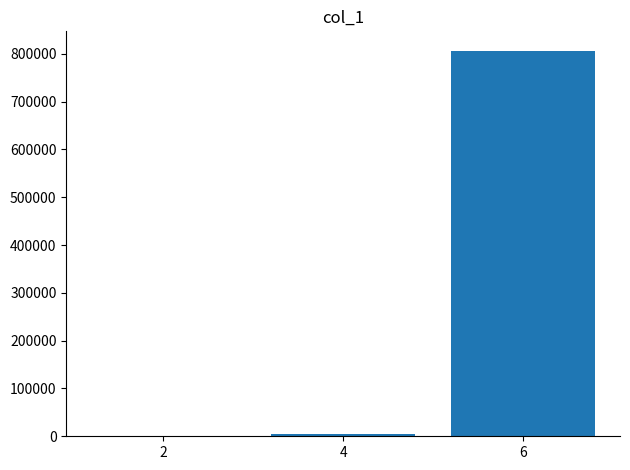

Where is the data nearest to the value 403276?

4